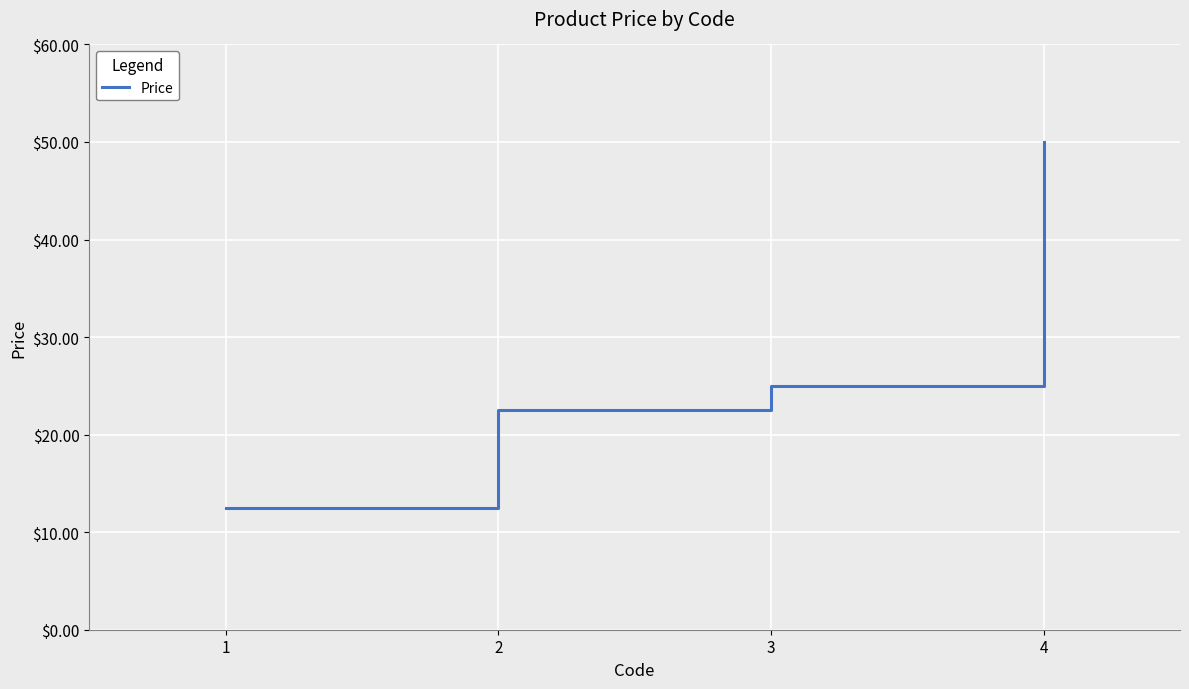

Rank the categories by value from highest to lowest.

4, 3, 2, 1